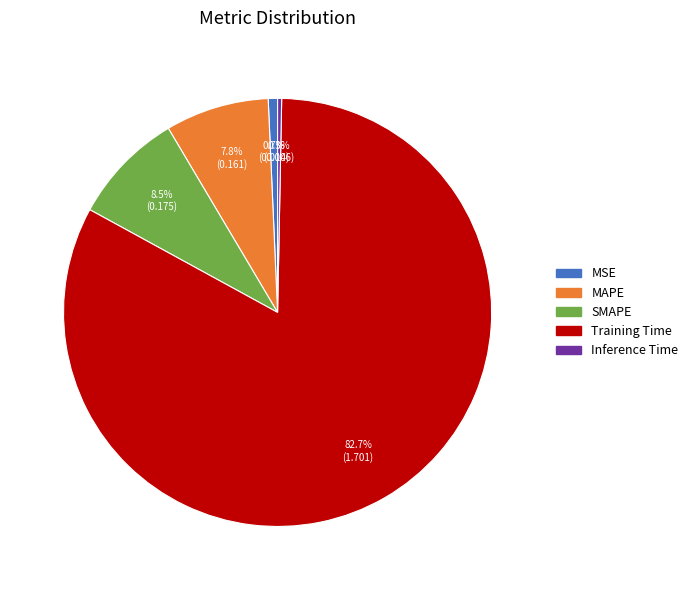

Is it true that Training Time is 91% of the pie?

False